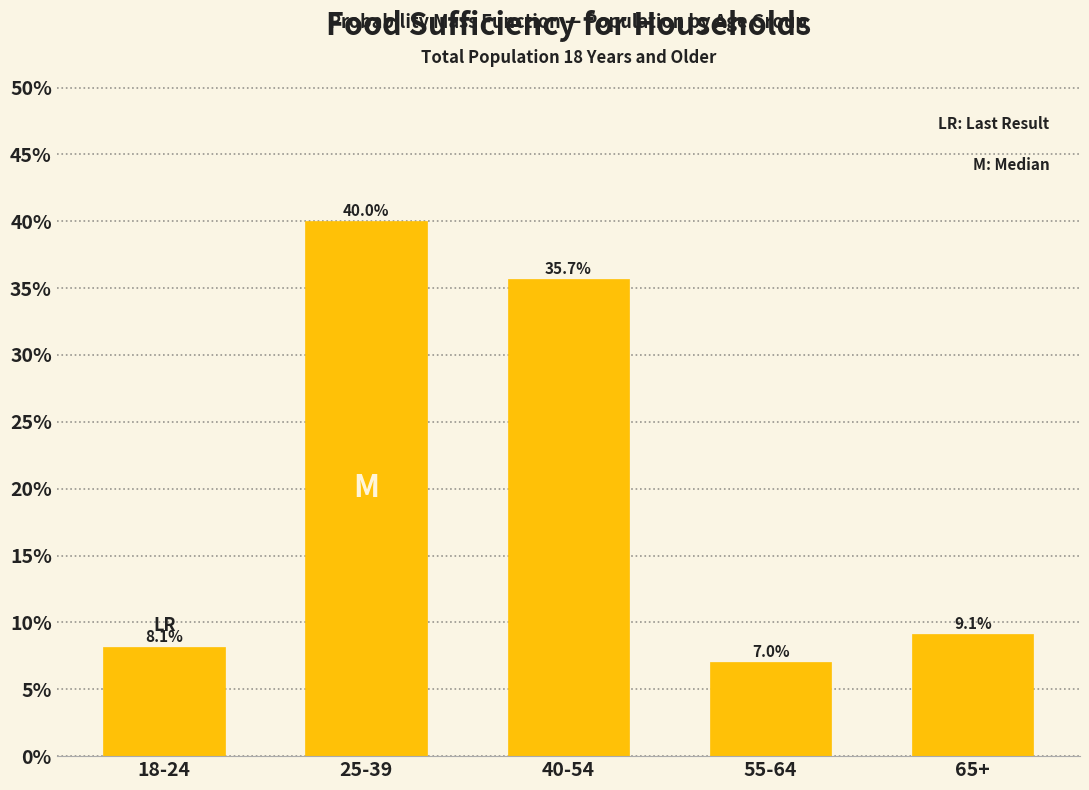

Reading left to right, transcribe all the data shown in this chart.

18-24=8.1	25-39=40.0	40-54=35.7	55-64=7.0	65+=9.1